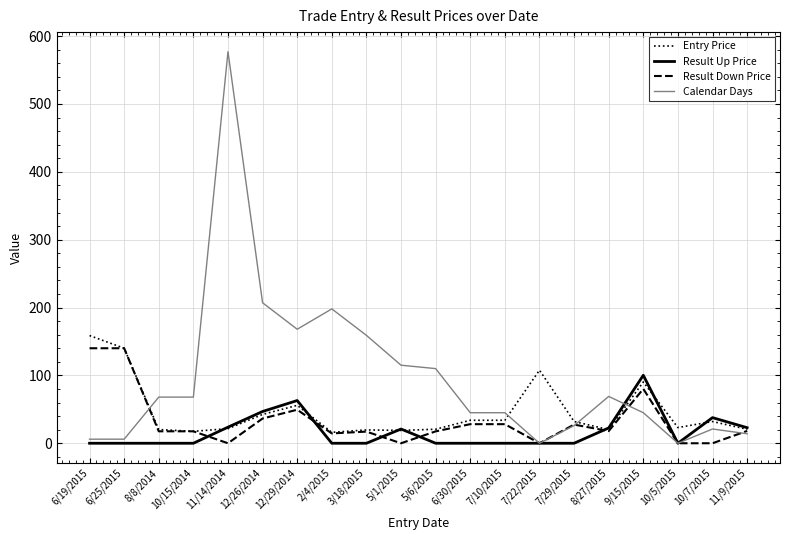

The value of Result Up Price at 6/30/2015 is 0.0. True or false?

True